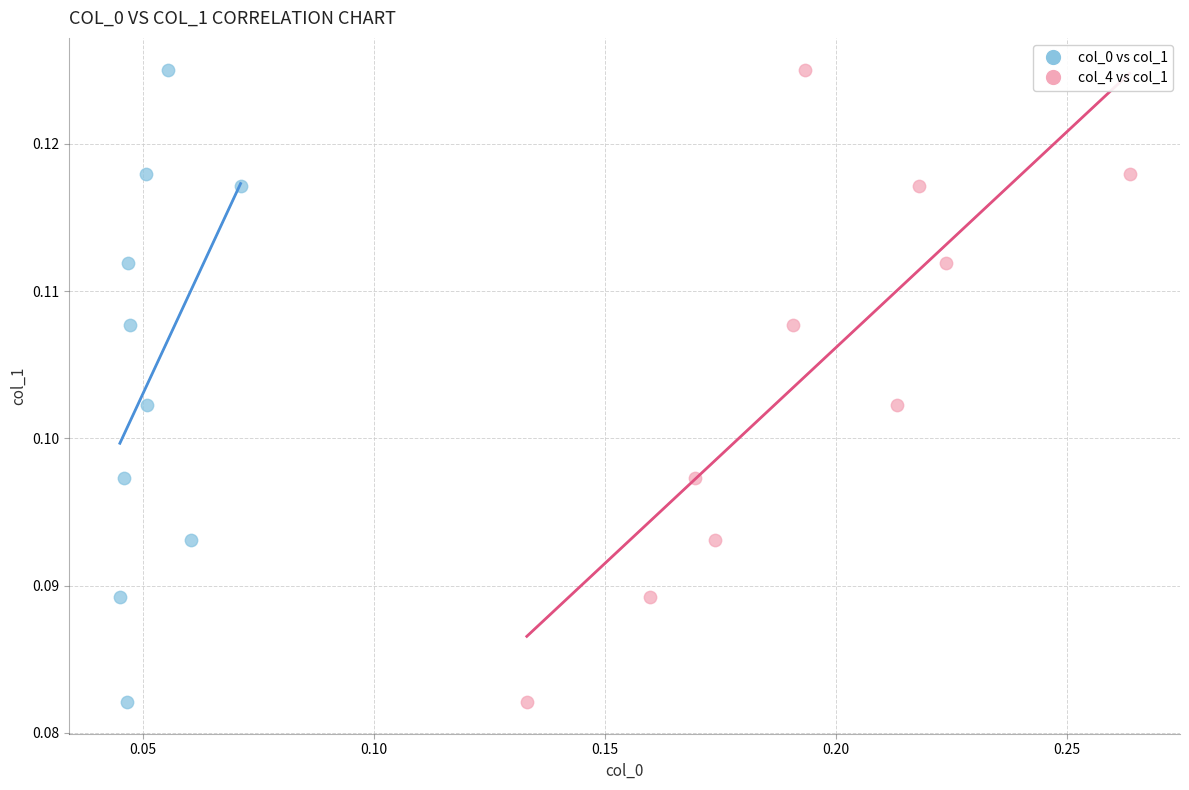

What are all the series names shown in the legend?

col_0 vs col_1, col_4 vs col_1